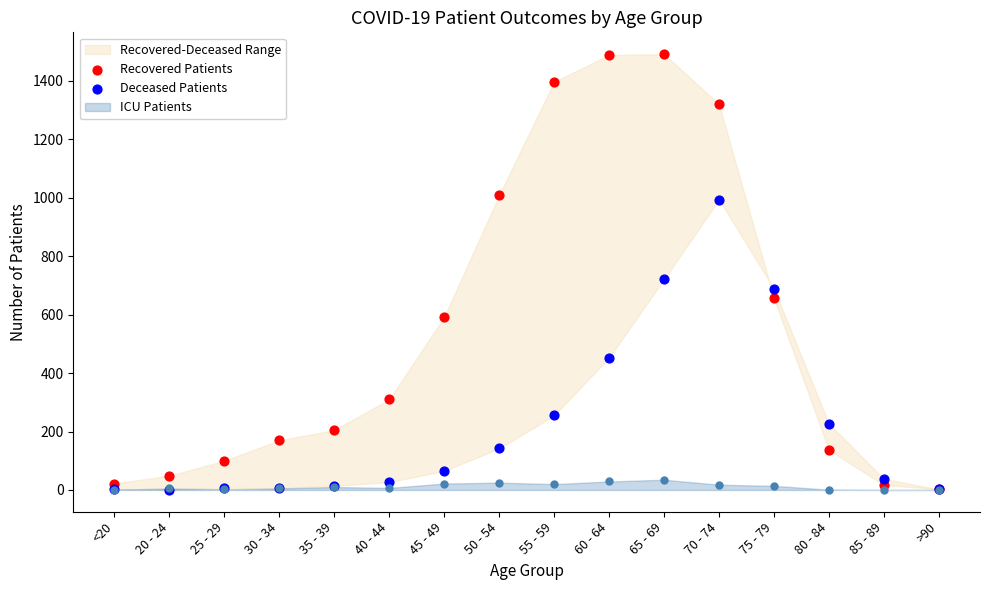

What is the total value across all series at 70 - 74?

2315